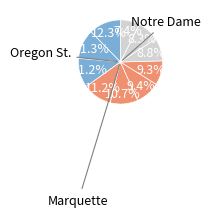

Rank the categories by value from lowest to highest.

Oregon St., Iowa St., Stanford, Louisville, Marquette, Oregon, Mississippi St., Baylor, UConn, Notre Dame